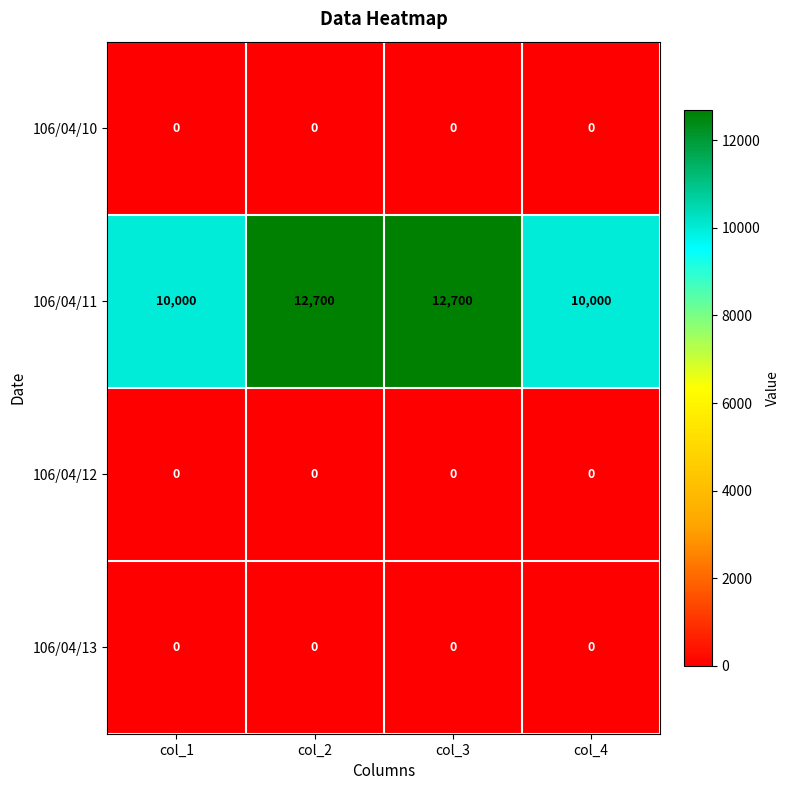

Which series has the largest total across all categories?

106/04/11